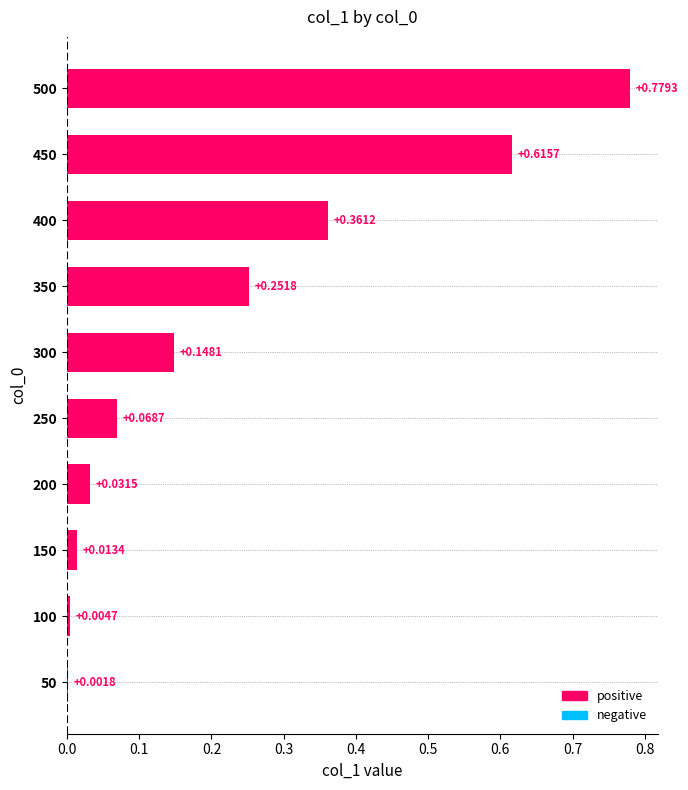

Between 400 and 500, which is larger?

500